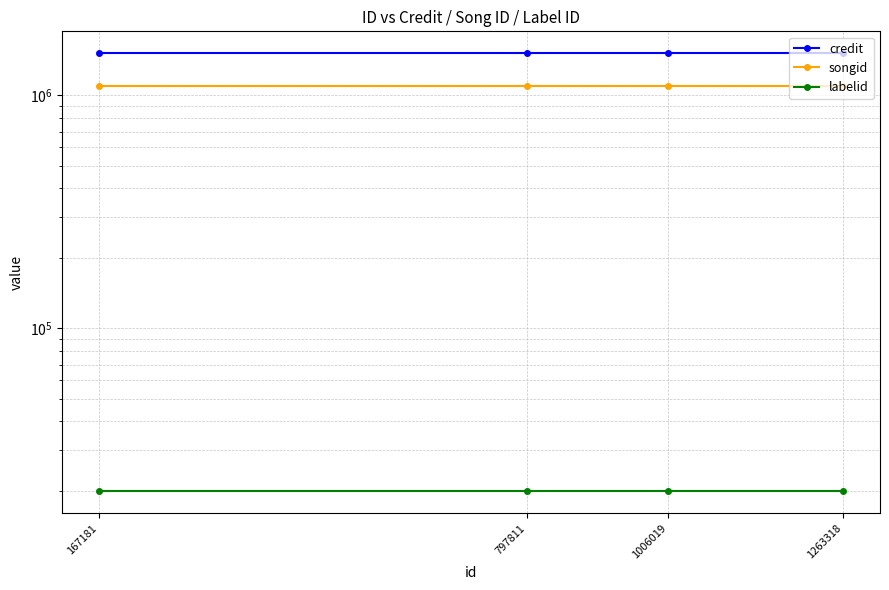

The value of songid at 1006019 is 621667. True or false?

False